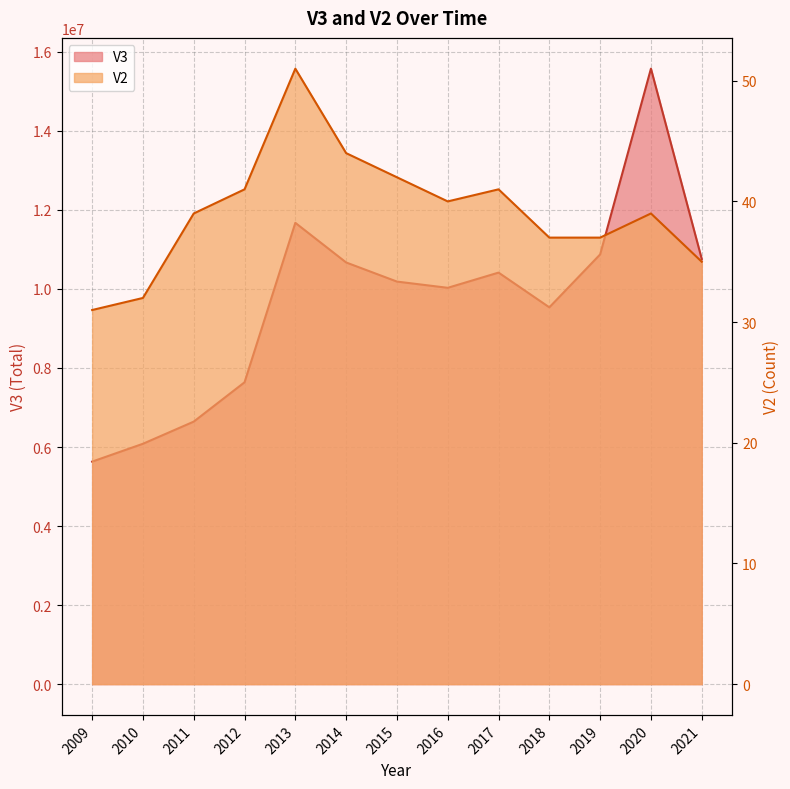

At which category does the chart reach its minimum across all series?

2009